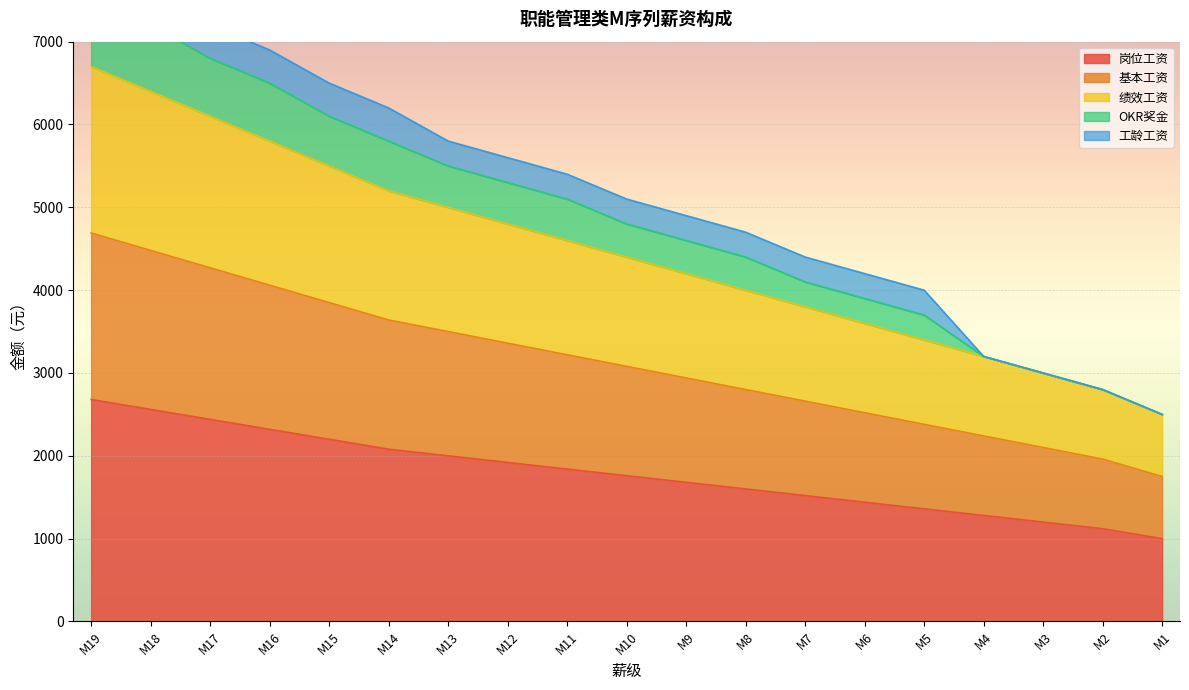

What is the sum of the 岗位工资 values at M8 and M18?

4160